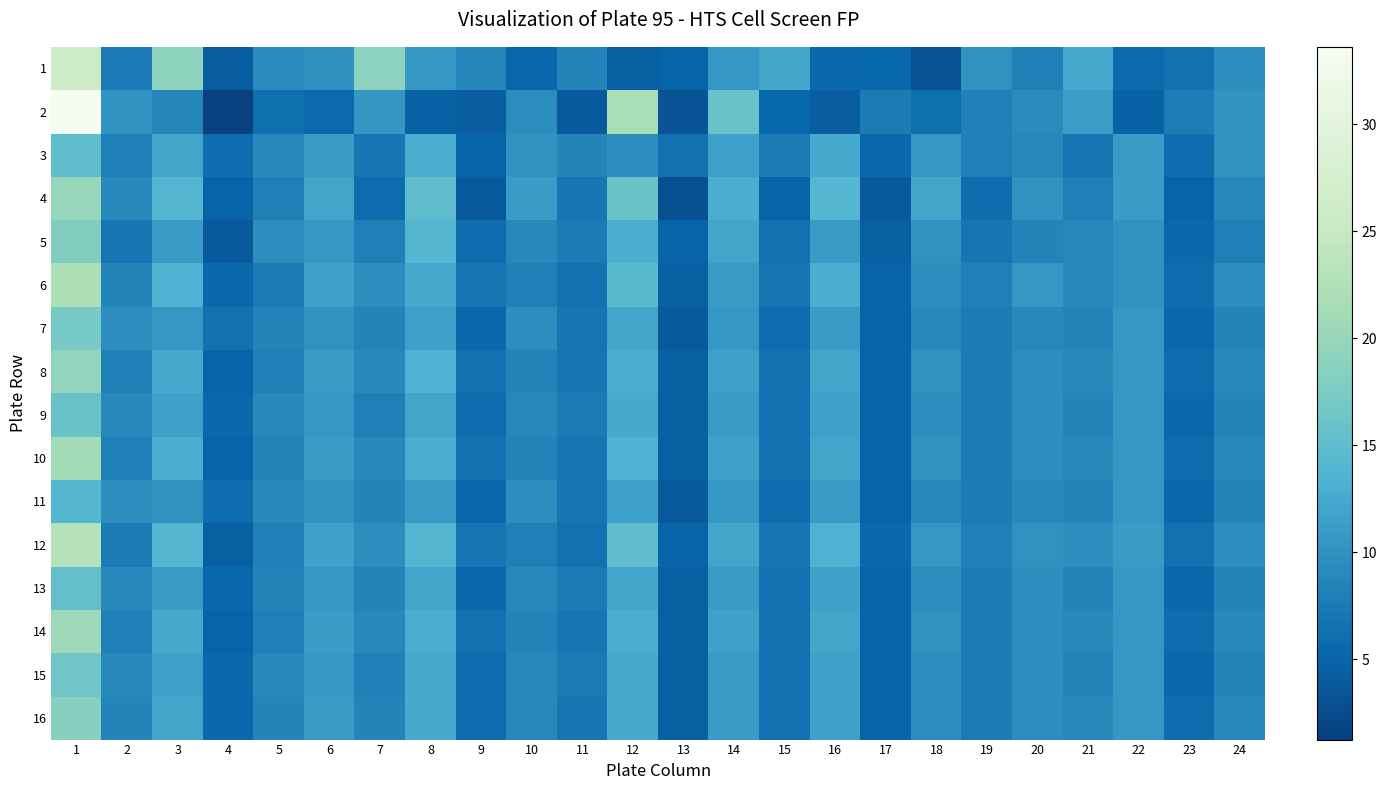

At which category is the sum across all series the highest?

1